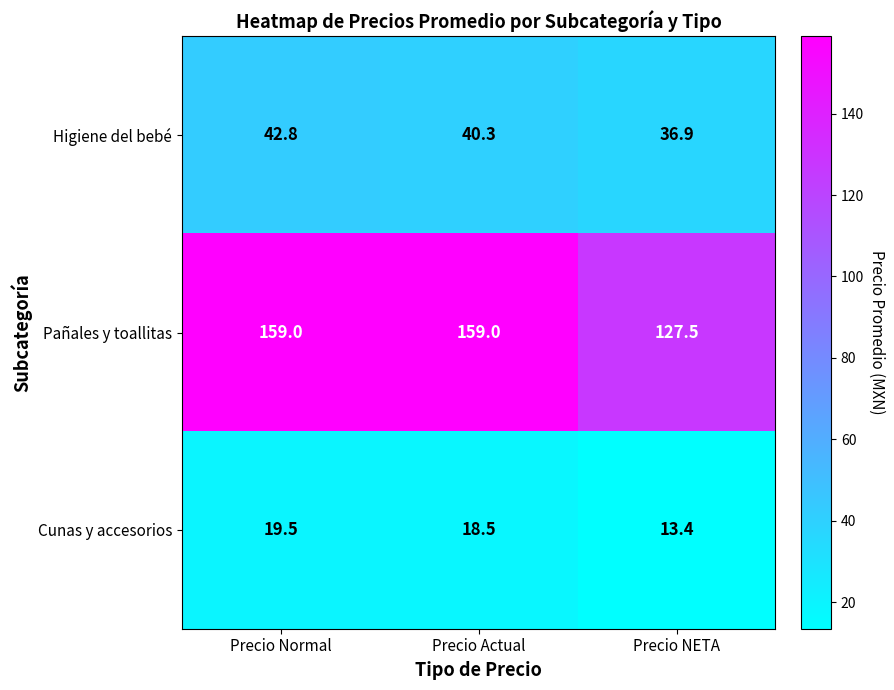

Is it true that Pañales y toallitas equals 29.0 at Precio NETA?

False